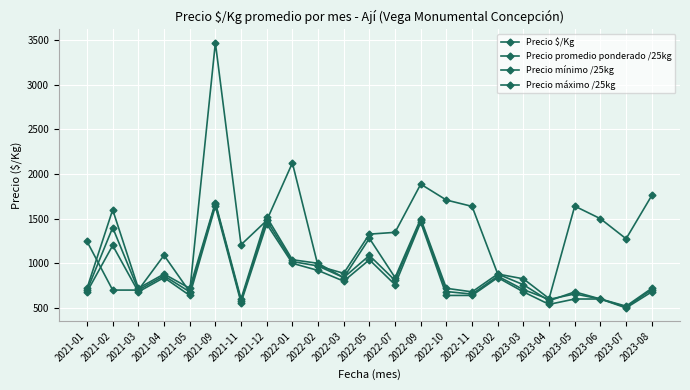

Does the chart have visible grid lines?

Yes